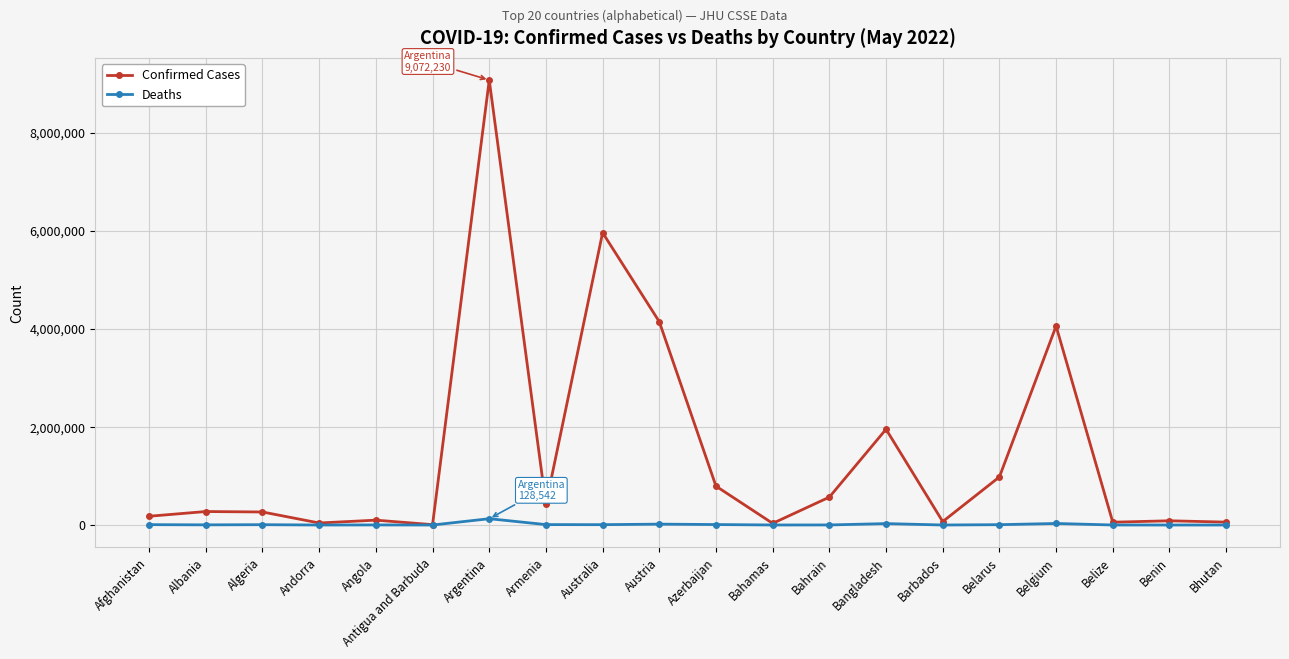

Read the Confirmed Cases value at Bangladesh.

1952716